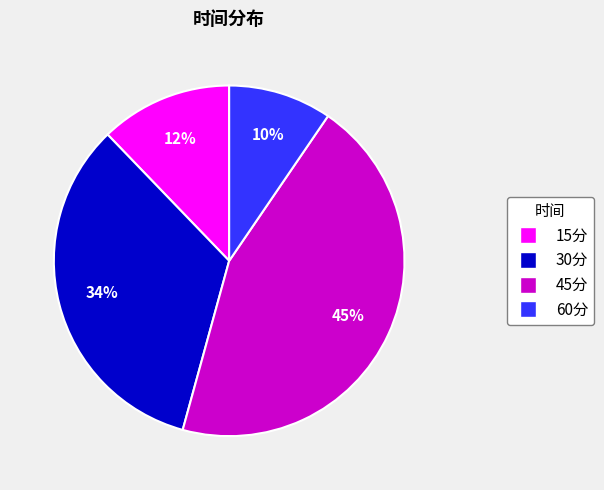

What percentage is the 45分 slice, to the nearest percent?

45%